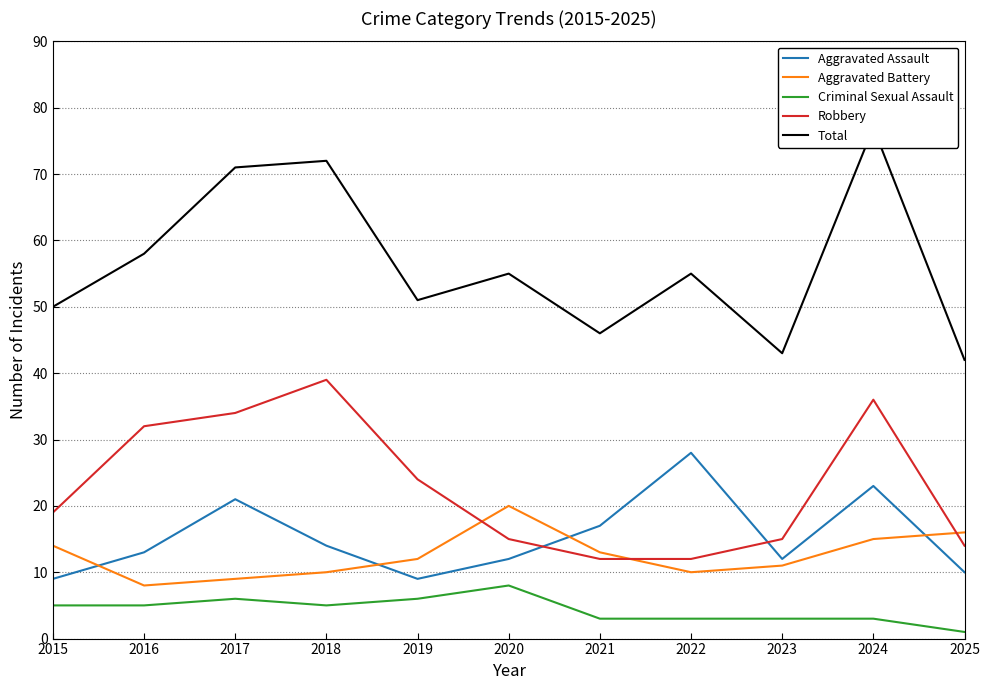

Which series changed the most between 2018 and 2019?

Total